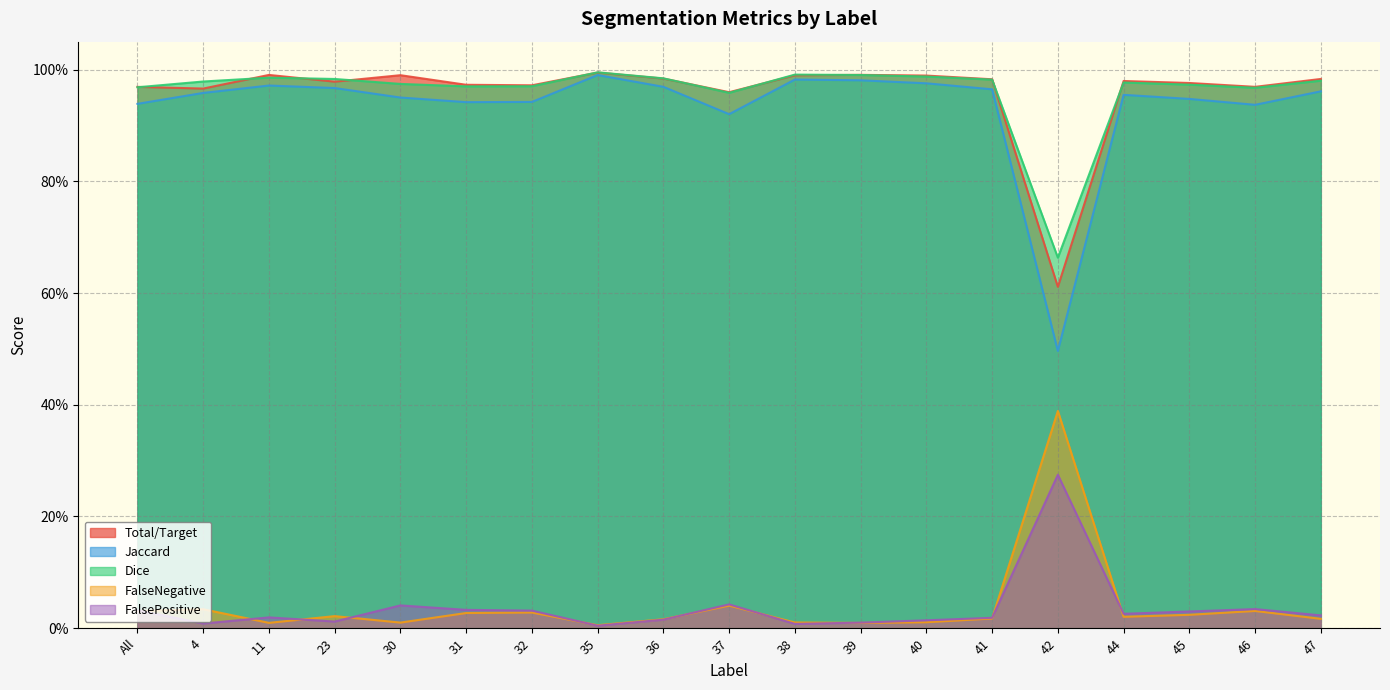

The FalseNegative series shows 0.0 at 36. True or false?

False